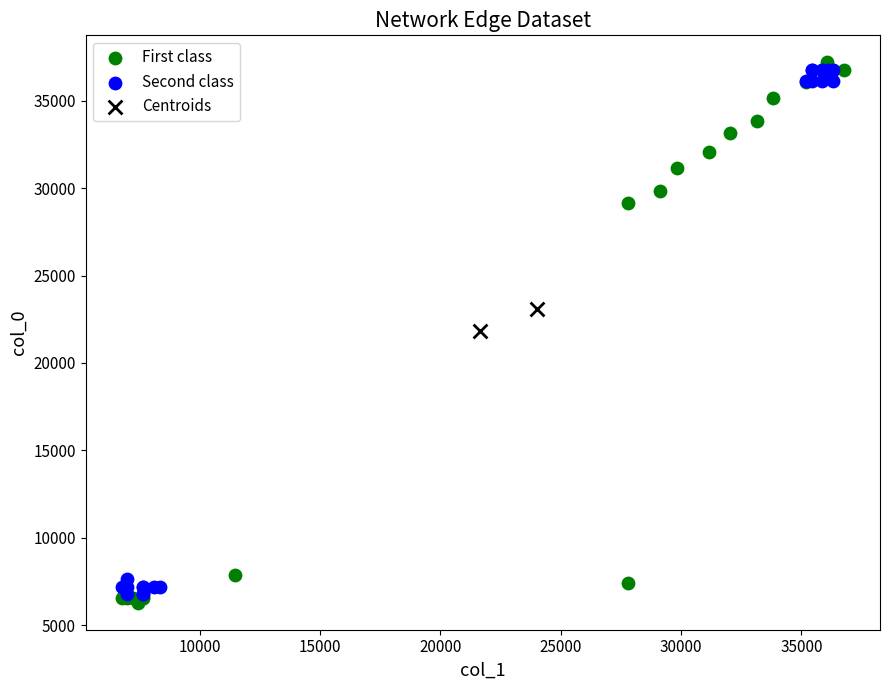

What are all the series names shown in the legend?

First class, Second class, Centroids